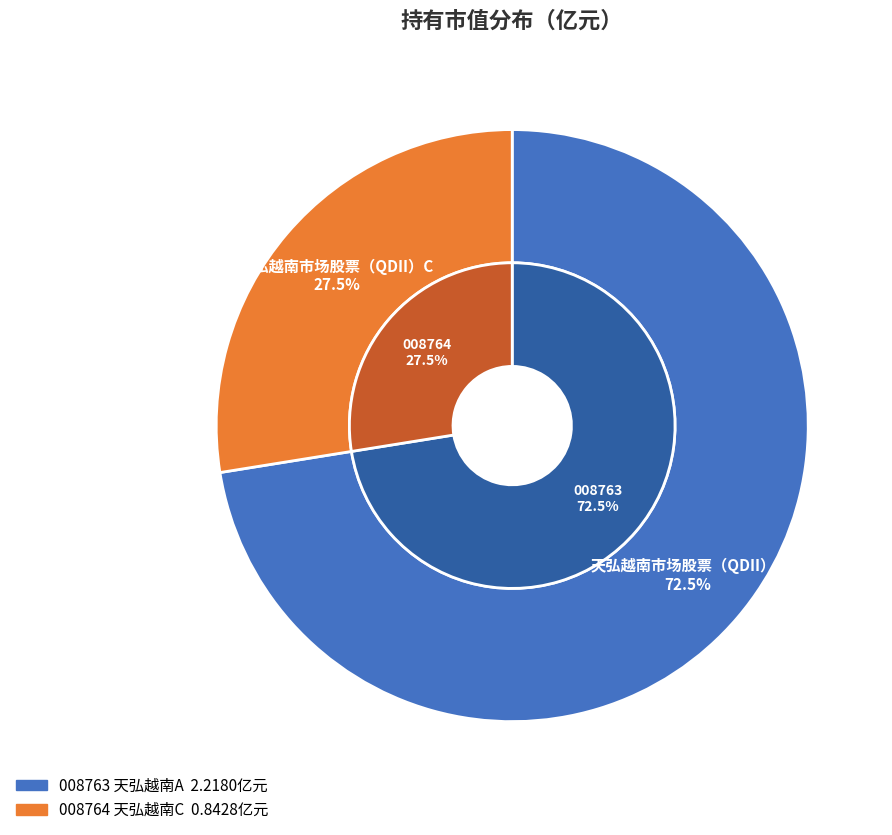

What is the change in value from 天弘越南市场股票（QDII）A to 天弘越南市场股票（QDII）C?

-1.4